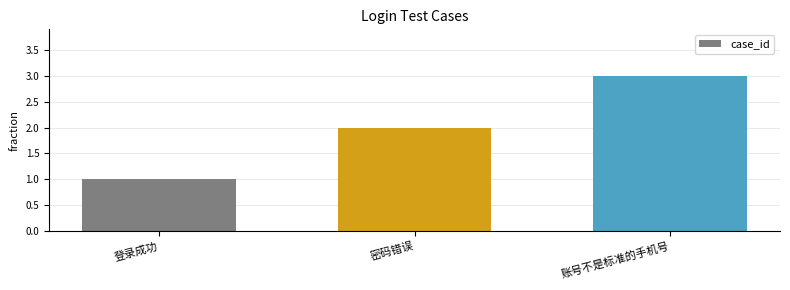

At which label is the value closest to 2?

密码错误